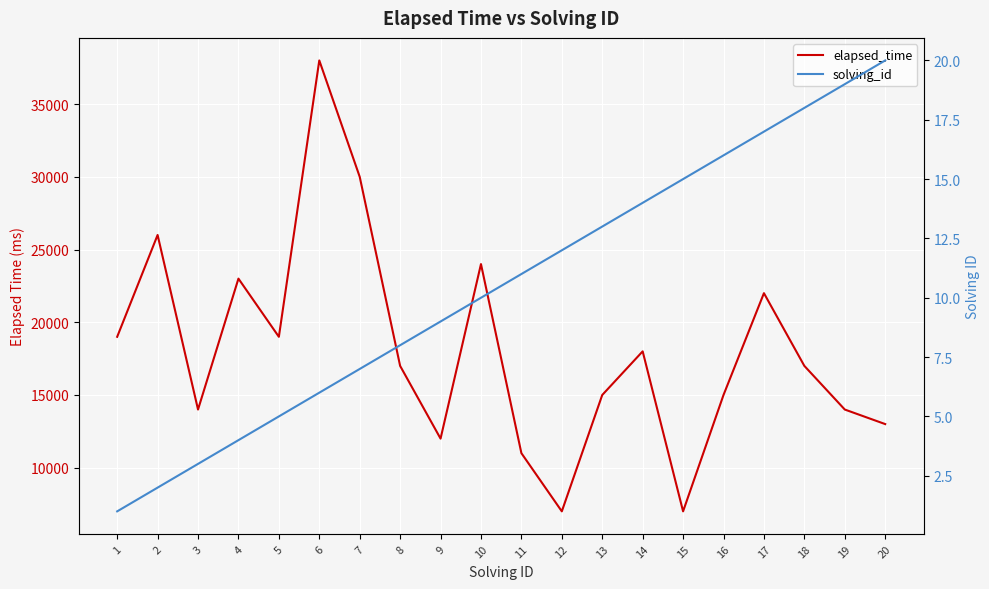

How many distinct data groups are displayed?

2